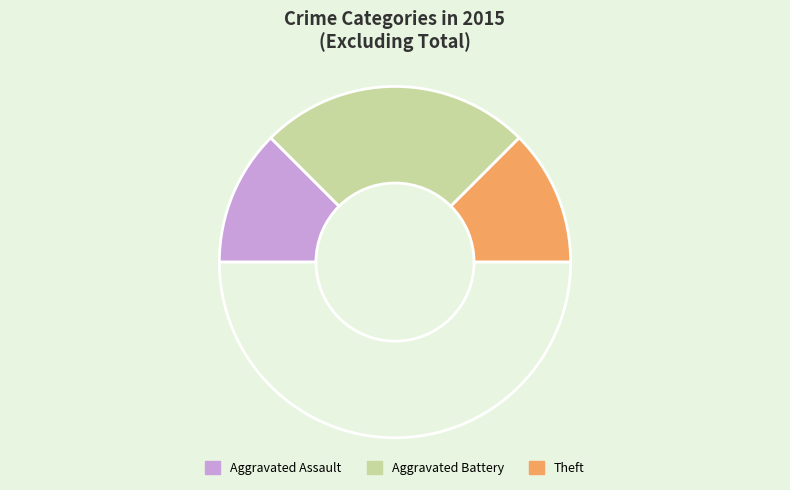

How many slices are in this pie chart?

4